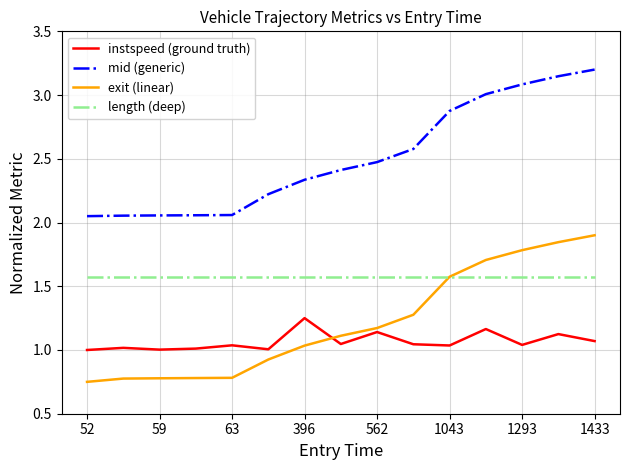

What is the maximum value for exit (linear)?

1.9